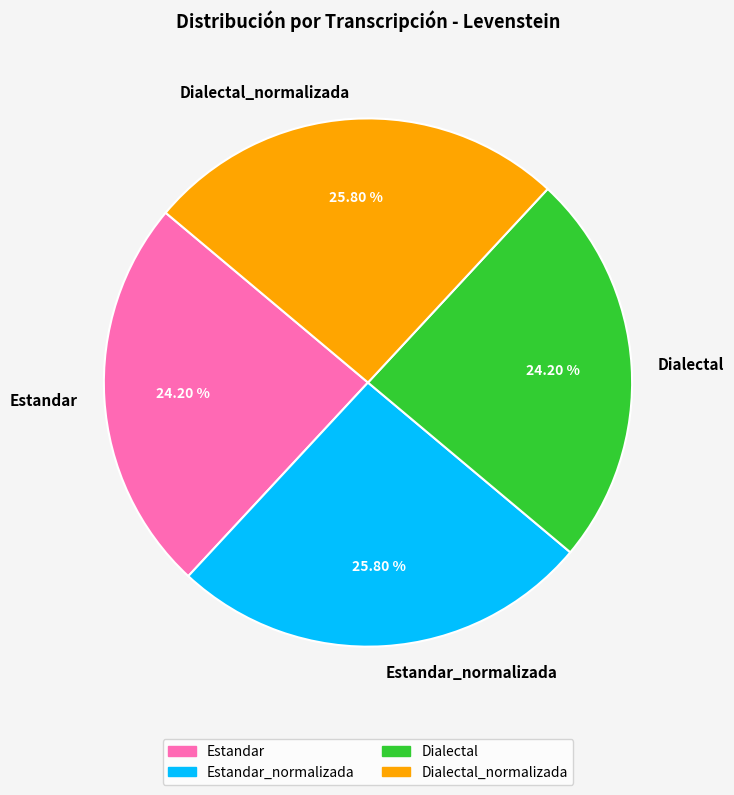

What is the ratio of the value at Estandar_normalizada to the value at Estandar?

1.1